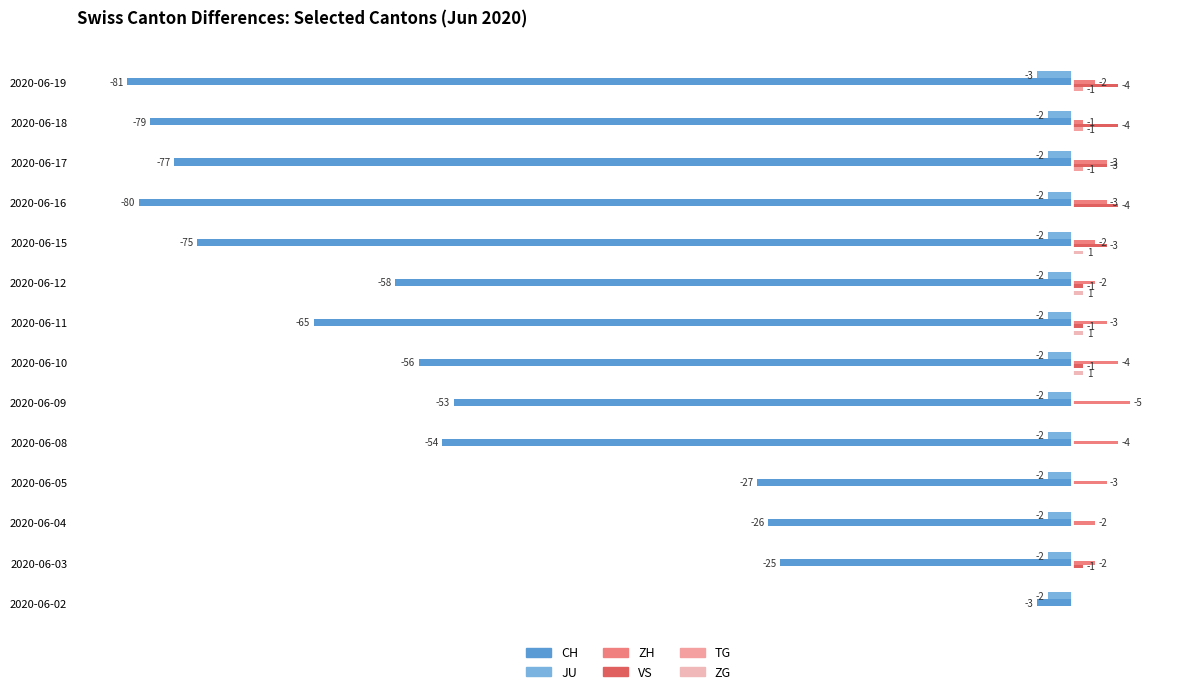

What is the value of the CH bar at the 6th from the left?

-53